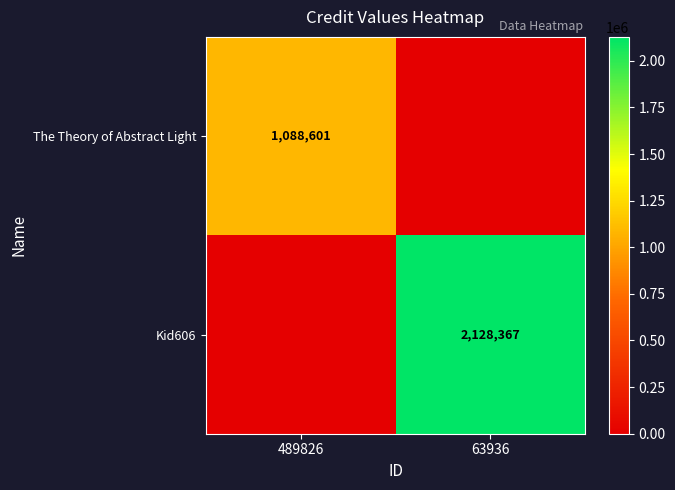

True or false: The Theory of Abstract Light has a value of 1088601 at 489826.

True